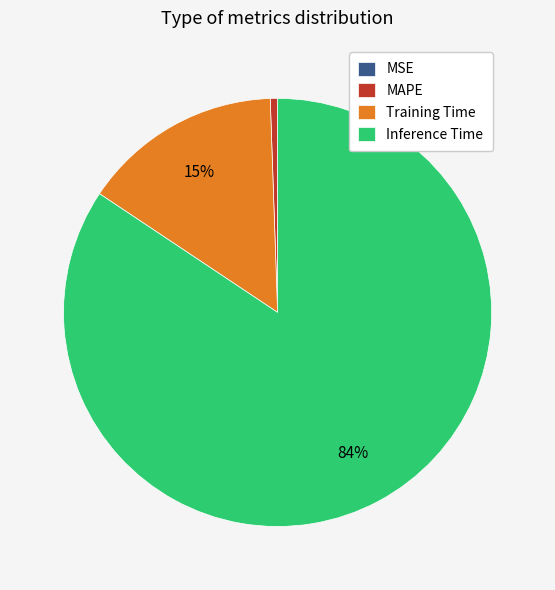

Which slice is the largest?

Inference Time